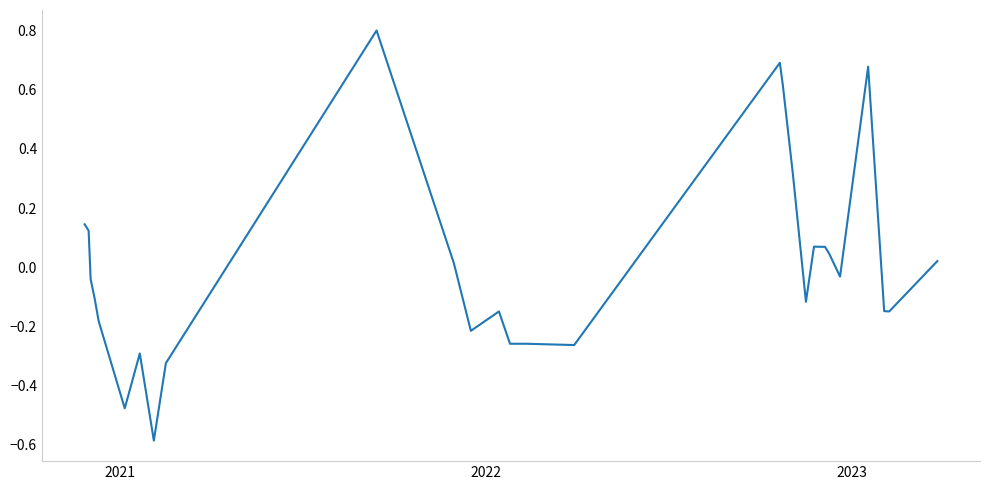

Count the number of data series in this chart.

1